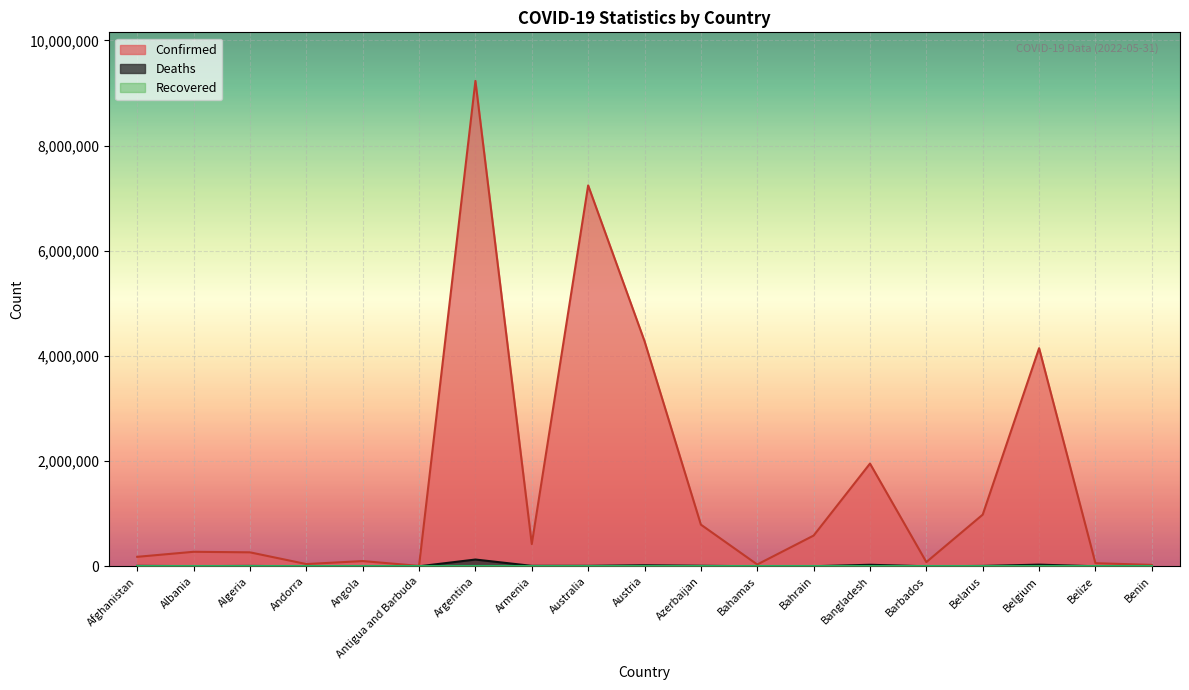

True or false: Deaths has more than 1 interior local peaks.

True